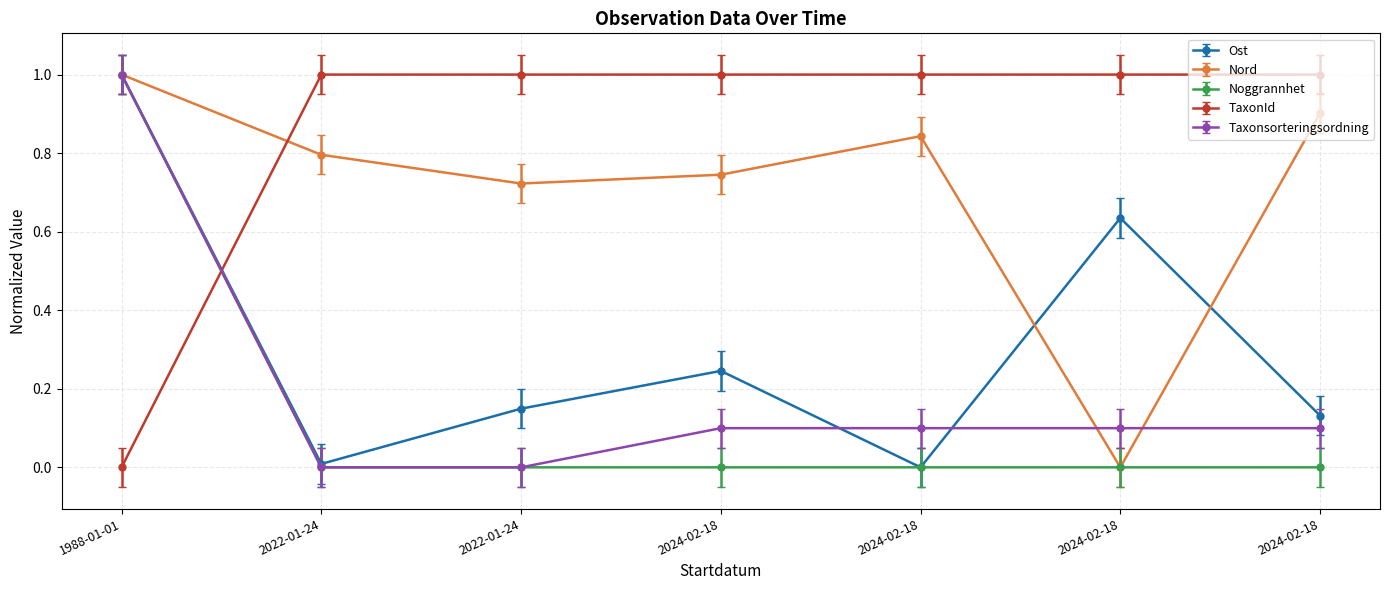

What is the sum of the Nord values at 2022-01-24 and 2024-02-18?

1.6